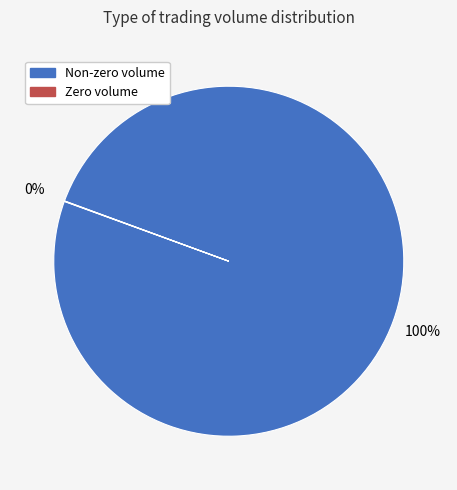

Is there any slice that represents more than half of the pie?

Yes